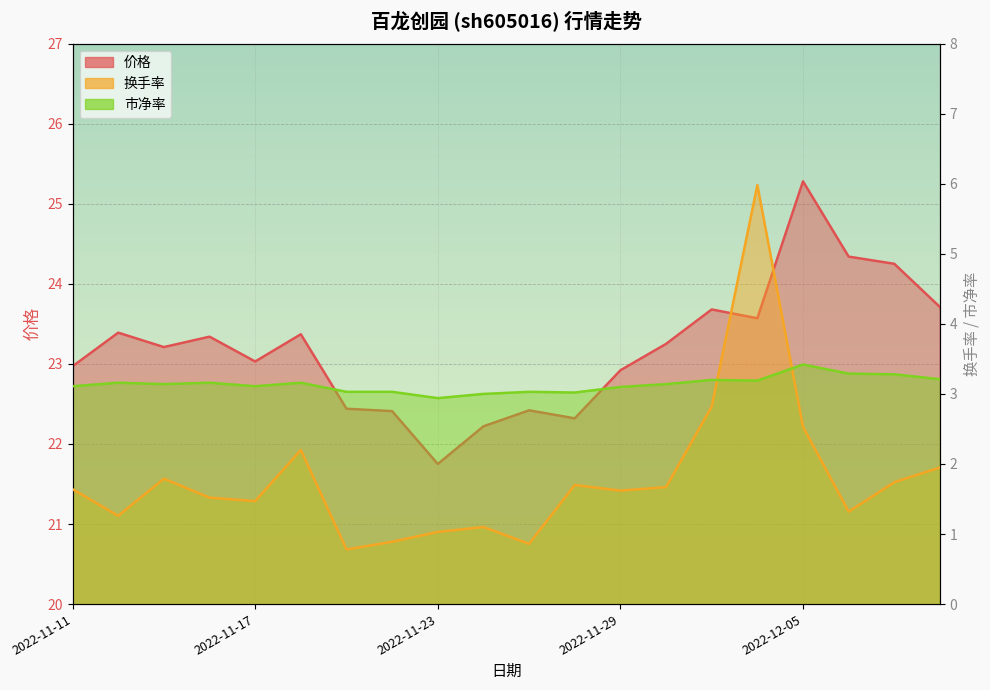

List the labels in order of 换手率 value, smallest first.

2022-11-21, 2022-11-25, 2022-11-22, 2022-11-23, 2022-11-24, 2022-11-14, 2022-12-06, 2022-11-17, 2022-11-16, 2022-11-29, 2022-11-11, 2022-11-30, 2022-11-28, 2022-12-07, 2022-11-15, 2022-12-08, 2022-11-18, 2022-12-05, 2022-12-01, 2022-12-02